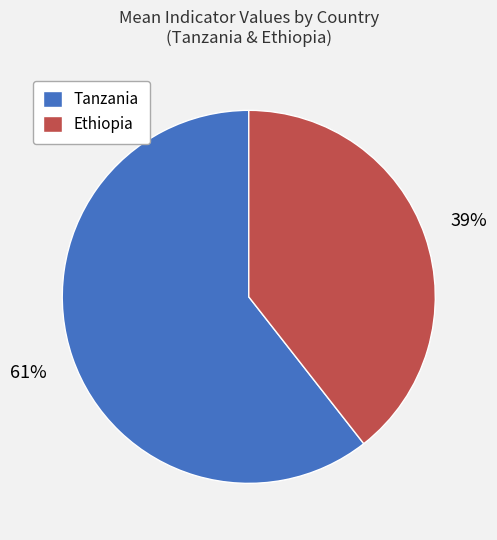

Rank the categories by value from highest to lowest.

Tanzania, Ethiopia